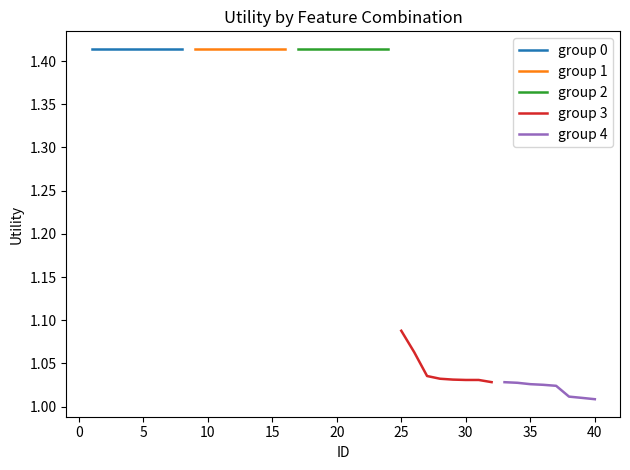

Which series changed the most between −5 and 10?

group 3